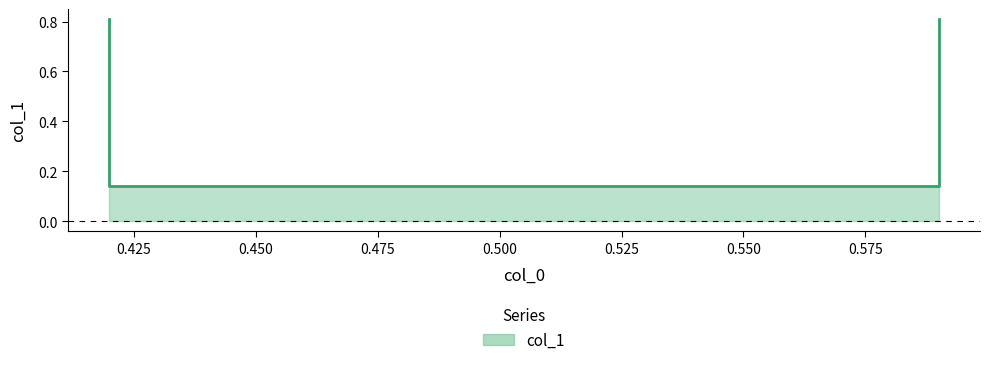

What is the value of the 2nd point from the left?

0.8